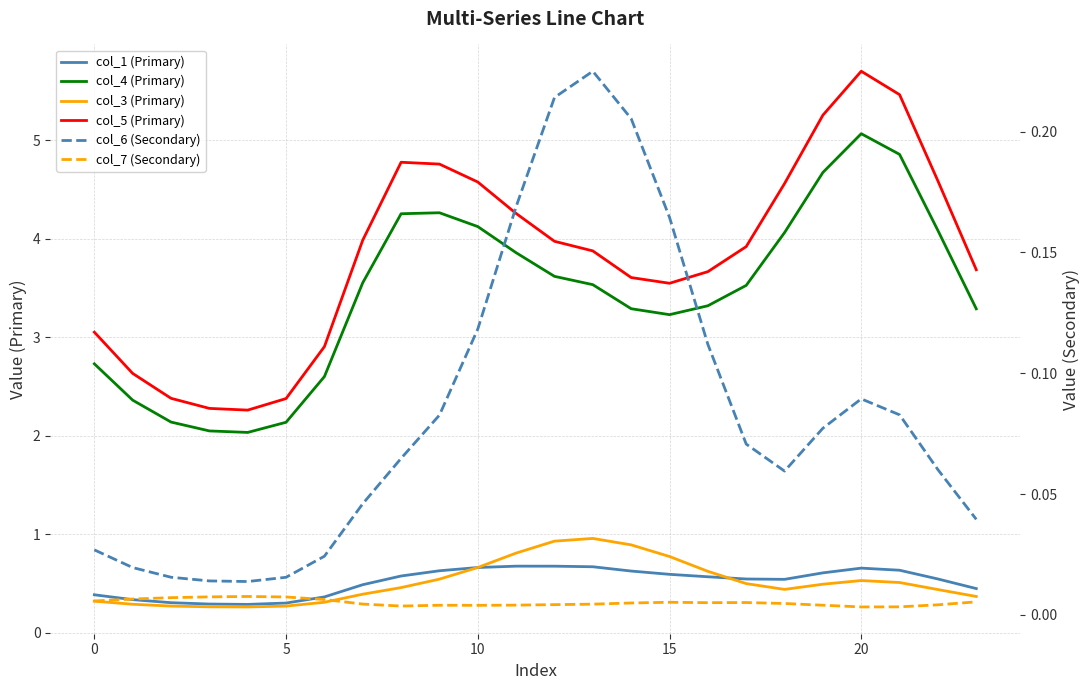

Which label corresponds to the smallest value in the chart?

20